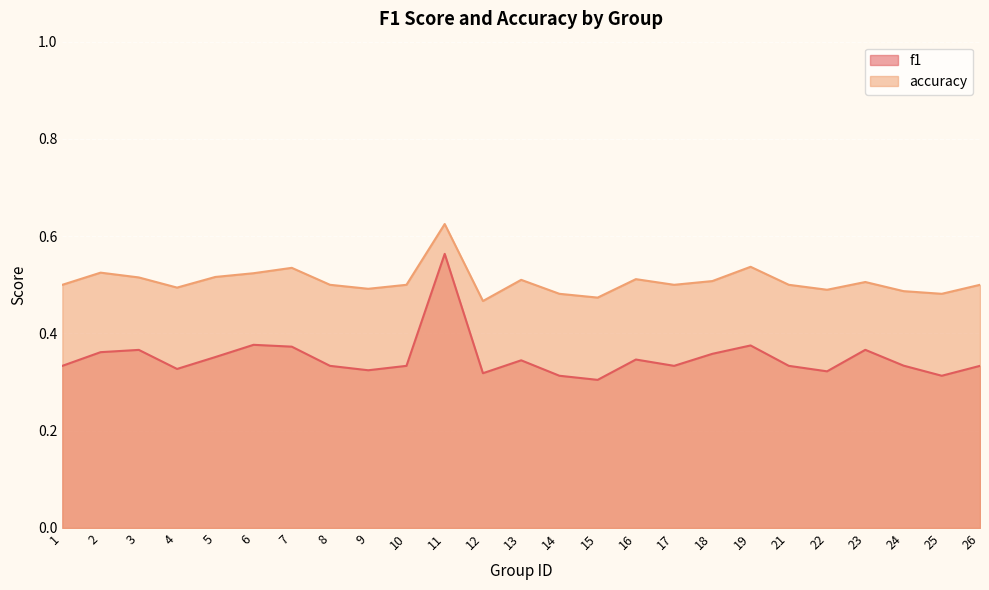

Reading right to left, transcribe all the data shown in this chart.

f1: 0.3	0.3	0.3	0.4	0.3	0.3	0.4	0.4	0.3	0.3	0.3	0.3	0.3	0.3	0.6	0.3	0.3	0.3	0.4	0.4	0.4	0.3	0.4	0.4	0.3
accuracy: 0.5	0.5	0.5	0.5	0.5	0.5	0.5	0.5	0.5	0.5	0.5	0.5	0.5	0.5	0.6	0.5	0.5	0.5	0.5	0.5	0.5	0.5	0.5	0.5	0.5